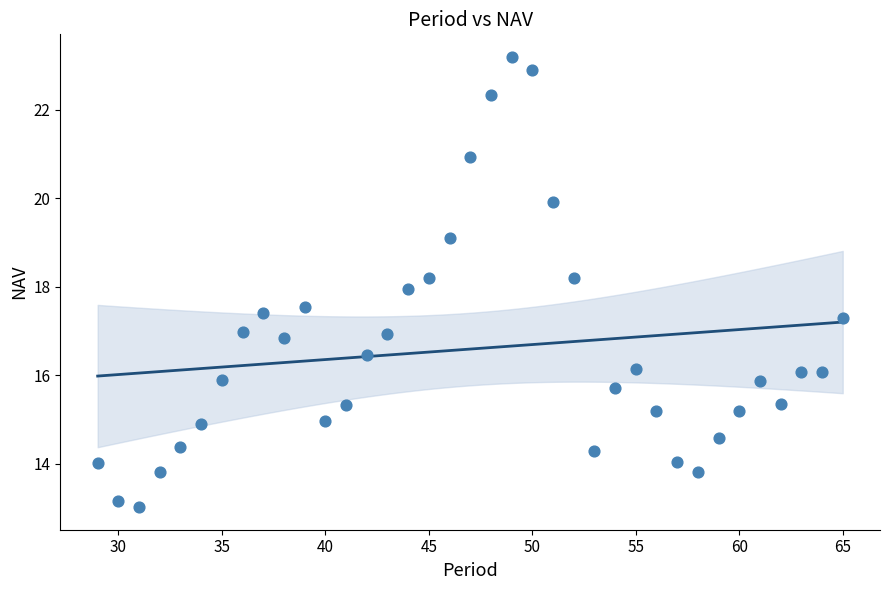

What is the range of Y values (max minus min)?

10.2